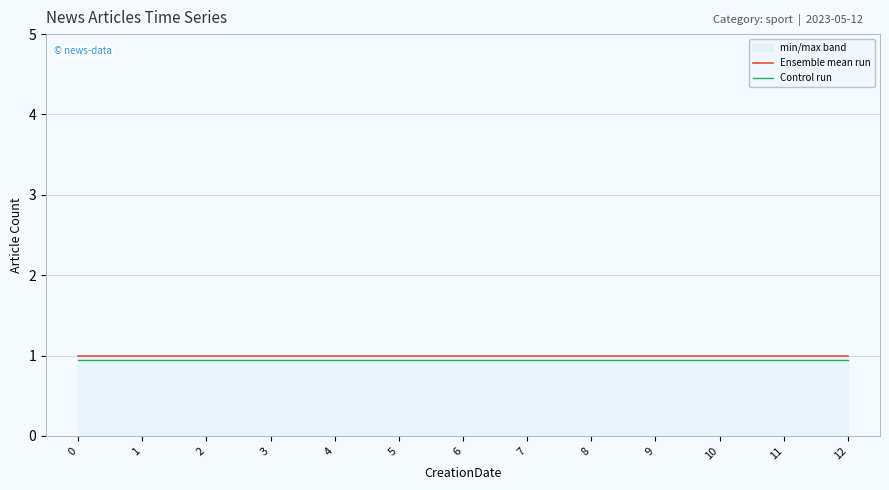

What is the value of the Control run point at the 8th from the left?

0.9